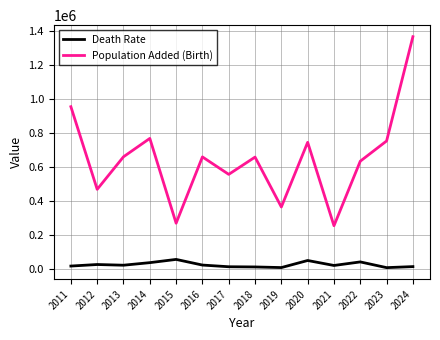

True or false: Population Added (Birth) and Death Rate cross at least once.

False